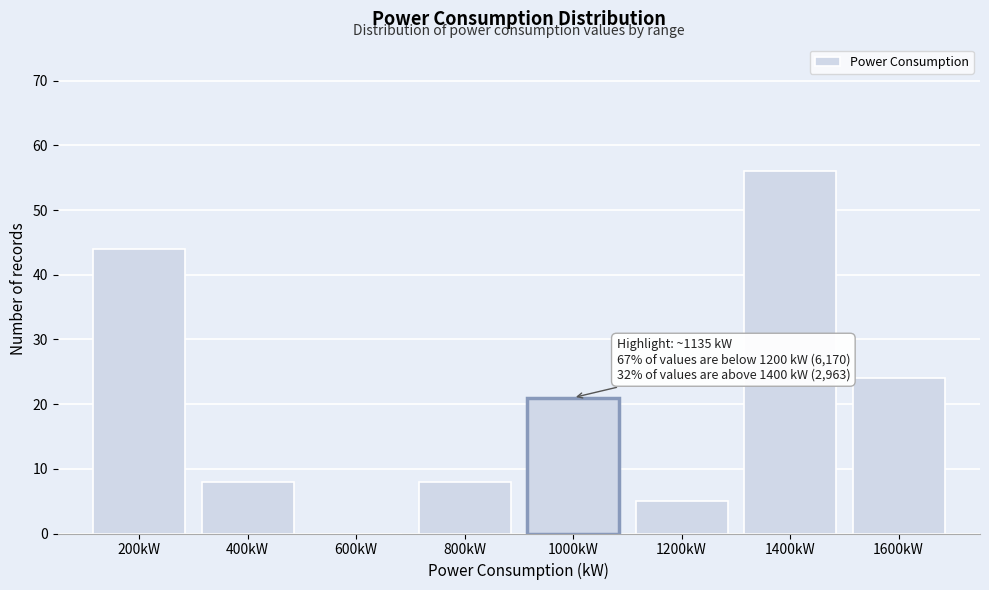

Reading left to right, transcribe all the data shown in this chart.

200kW=44	400kW=8	600kW=0	800kW=8	1000kW=21	1200kW=5	1400kW=56	1600kW=24